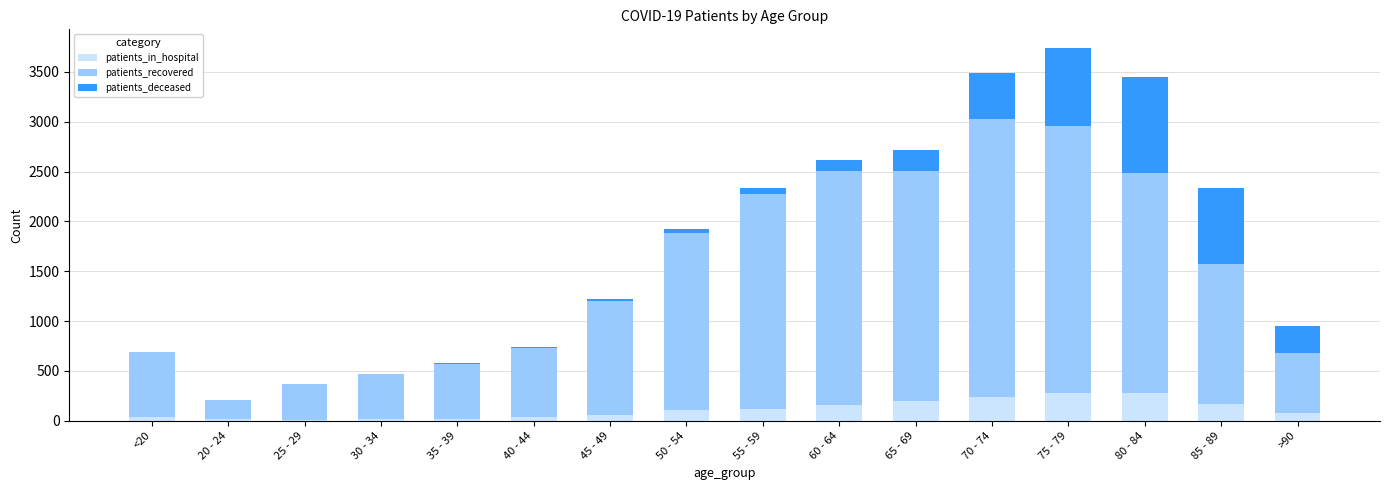

At which category is the sum across all series the highest?

75 - 79